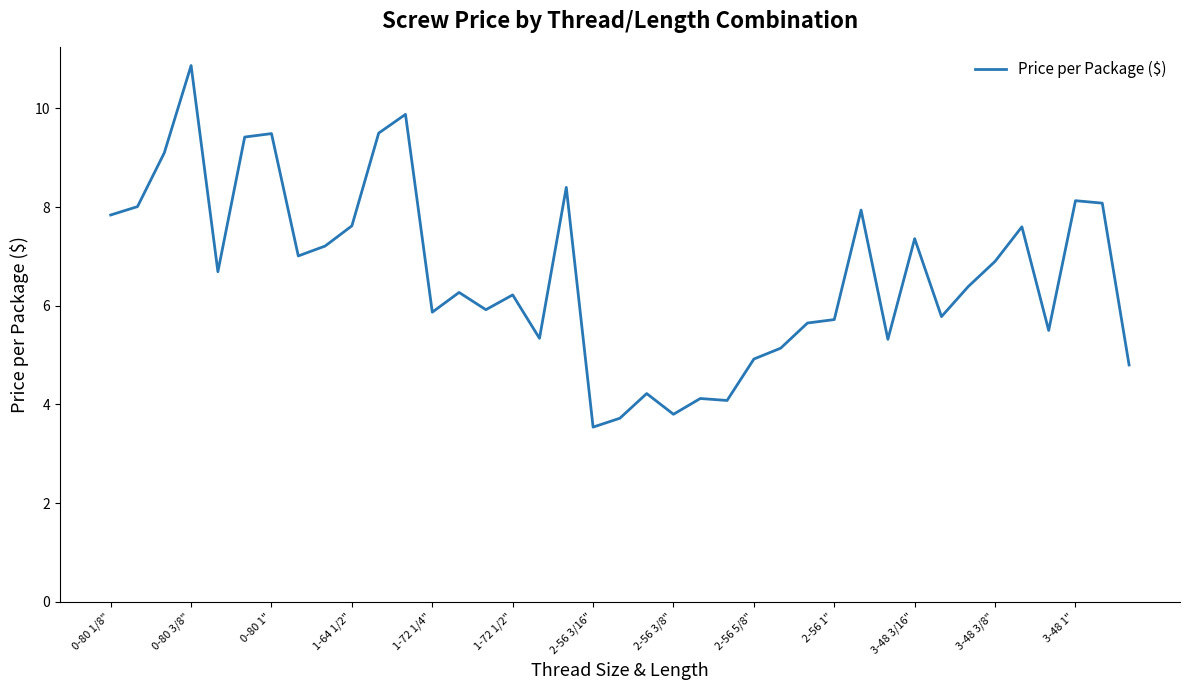

What is the difference between the maximum and minimum values?

7.3